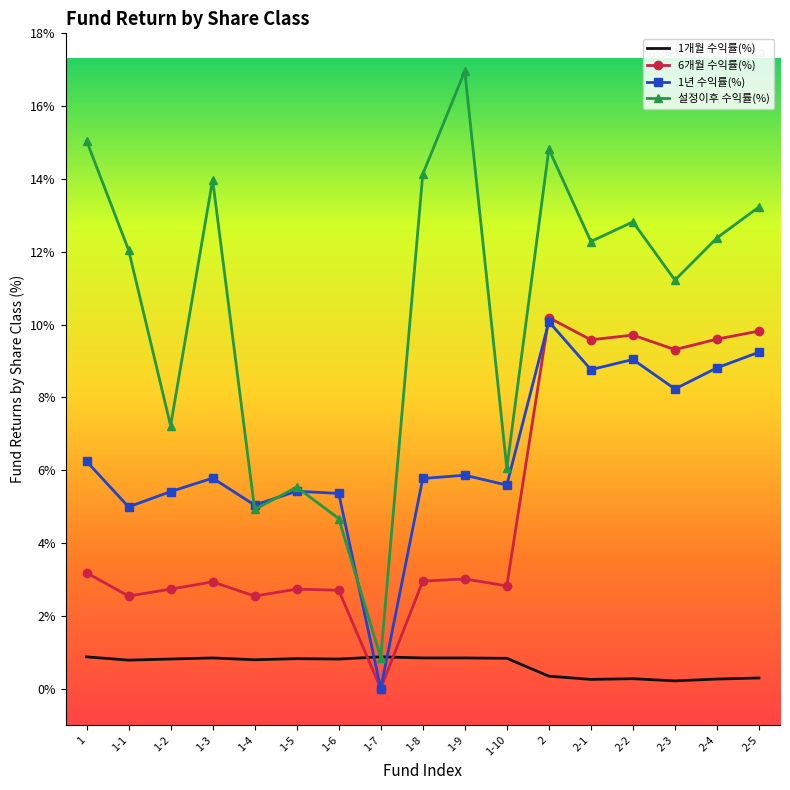

True or false: 1년 수익률(%) has a value of 13.2 at 2-4.

False